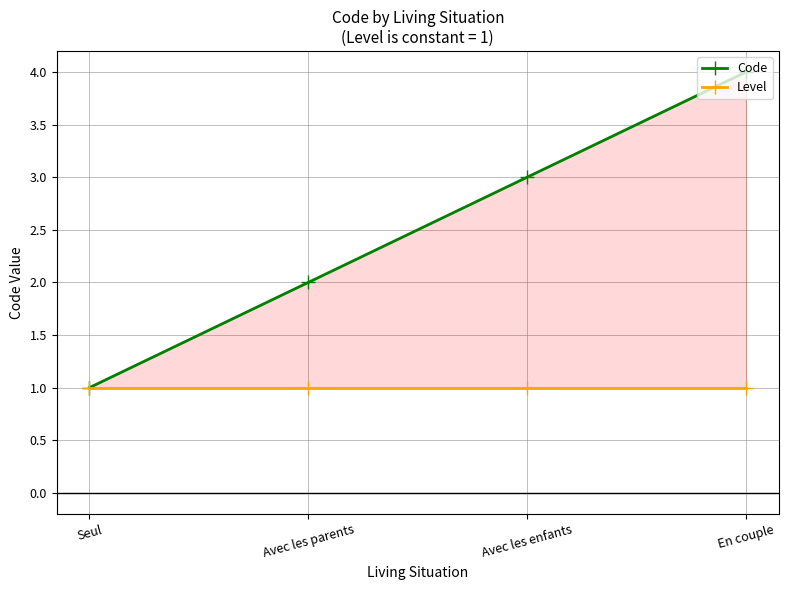

Reading left to right, extract all data points from this chart.

Code: 1	2	3	4
Level: 1	1	1	1